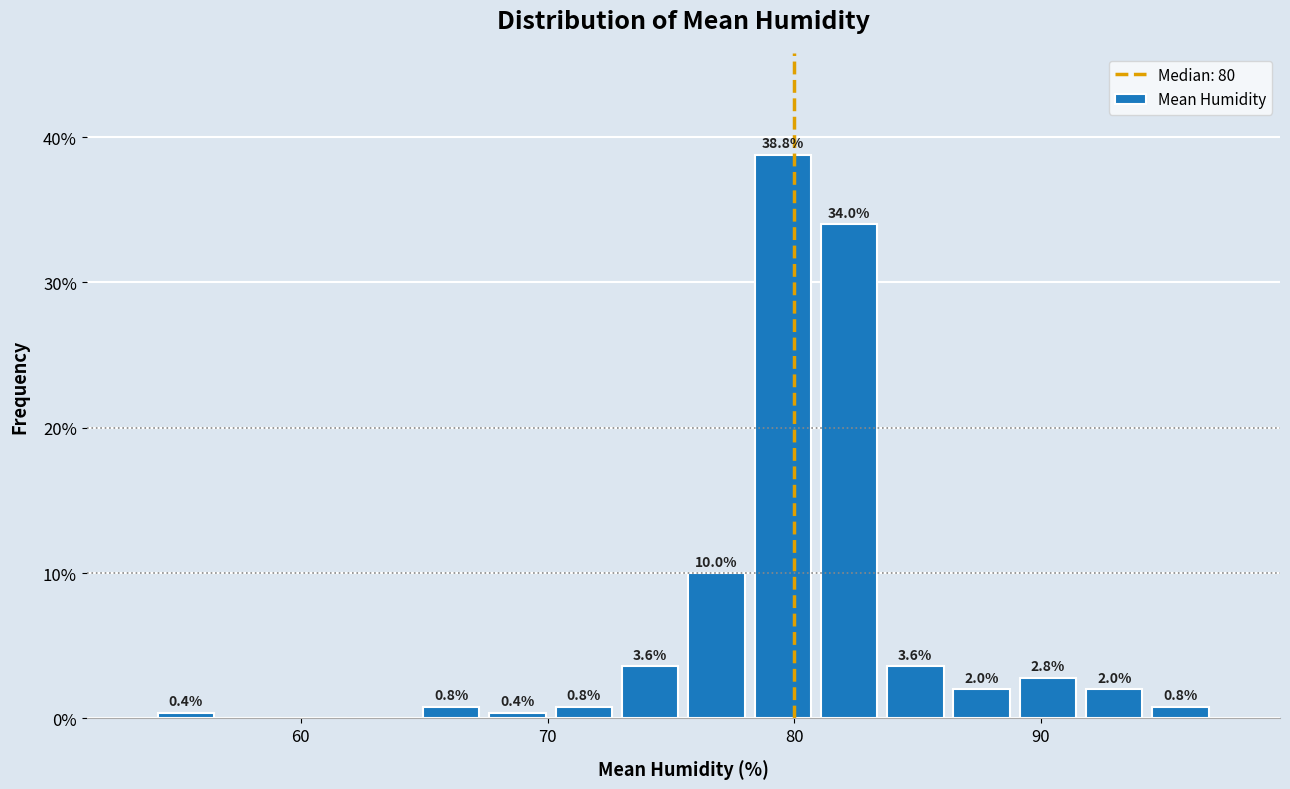

Read against the x-axis, roughly where is the centre of the tallest bar?

80